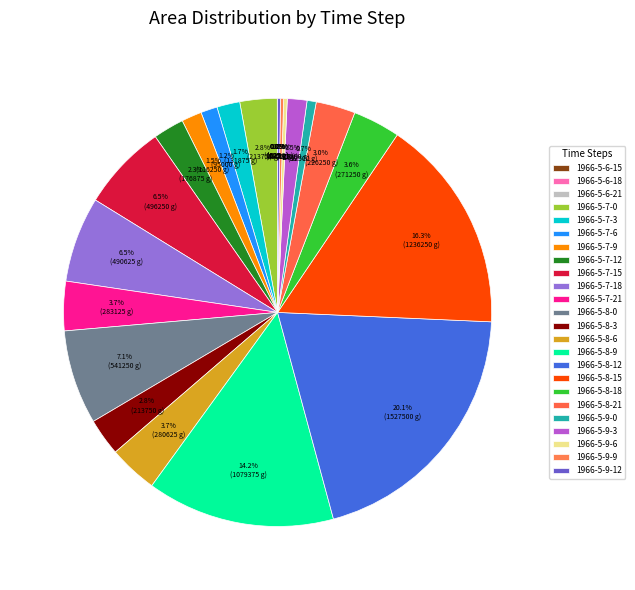

How much of the chart is everything except 1966-5-8-9?

85.8%